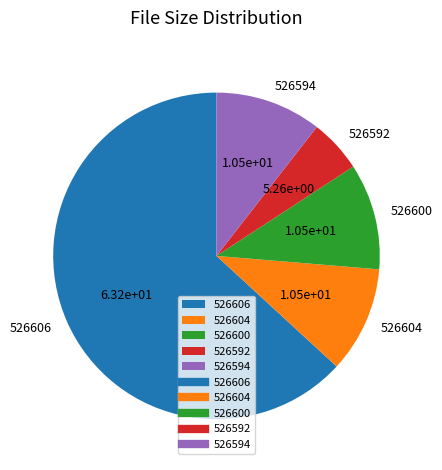

Which has a higher value, 526606 or 526592?

526606